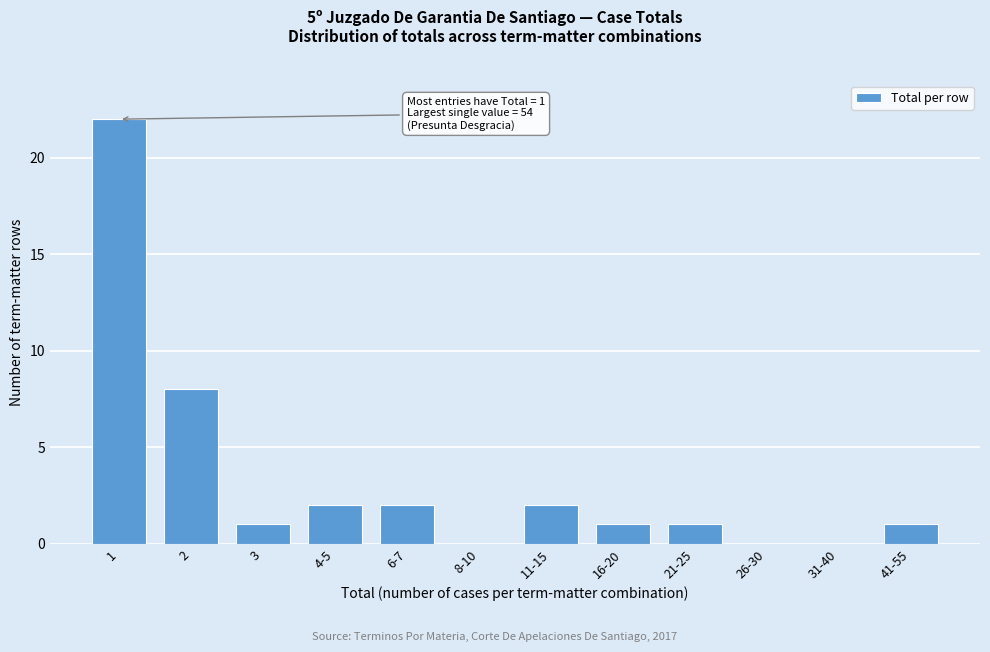

Reading left to right, list all the values displayed in this chart.

1=22	2=8	3=1	4-5=2	6-7=2	8-10=0	11-15=2	16-20=1	21-25=1	26-30=0	31-40=0	41-55=1